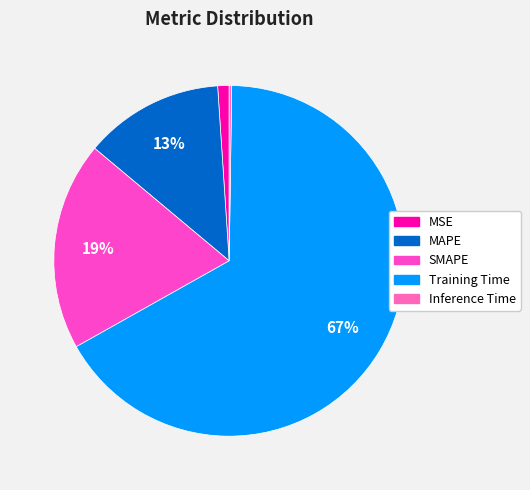

Which slice is the largest?

Training Time